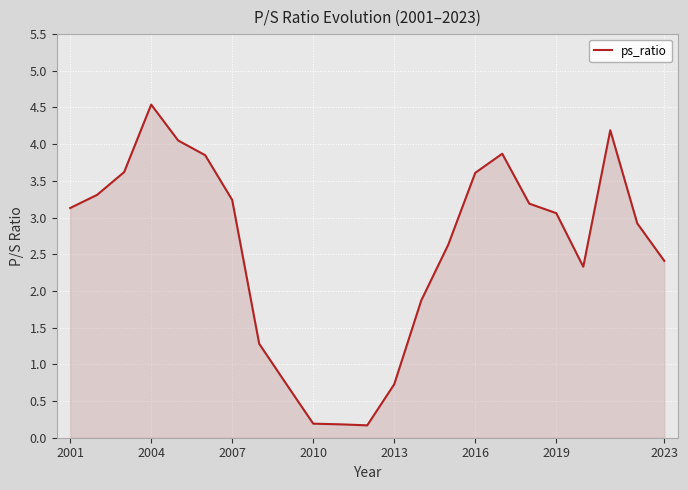

What is the greatest value displayed?

4.5